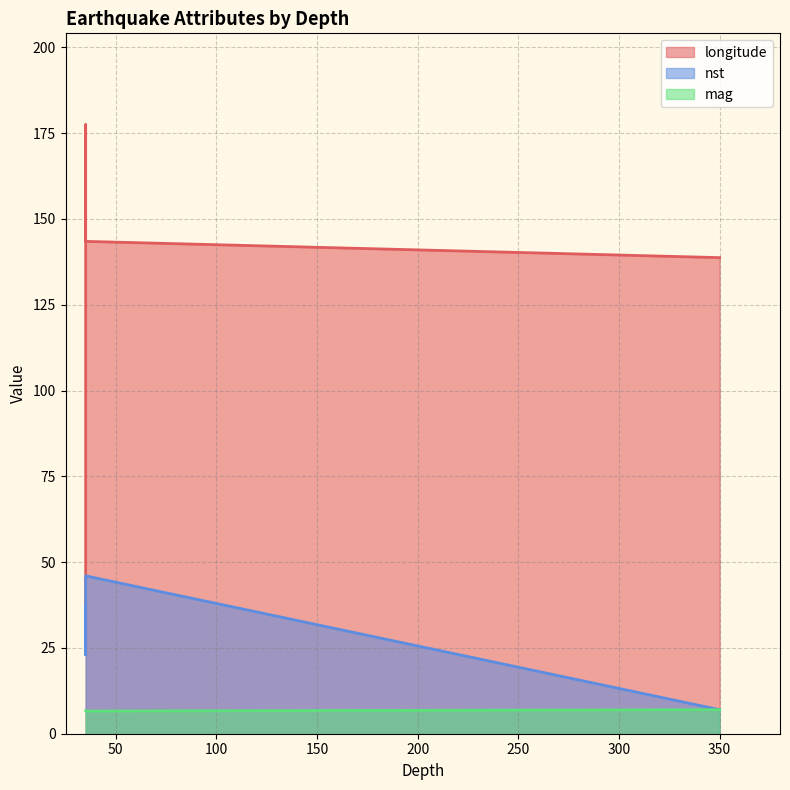

True or false: mag and longitude intersect in this chart.

False